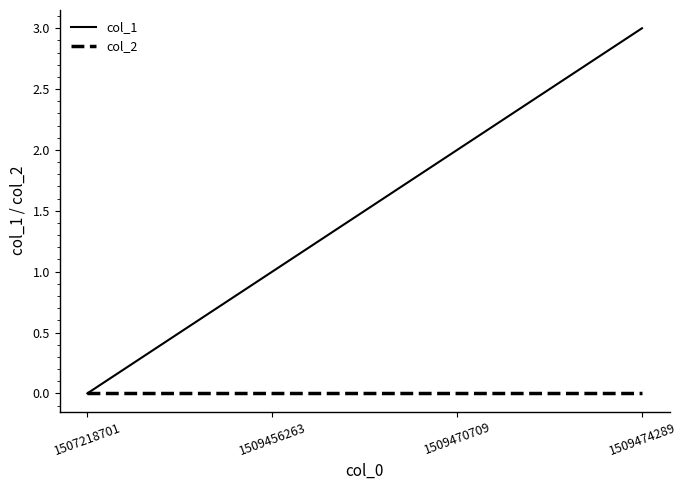

Reading left to right, list all the values displayed in this chart.

col_1: 0	1	2	3
col_2: 0	0	0	0